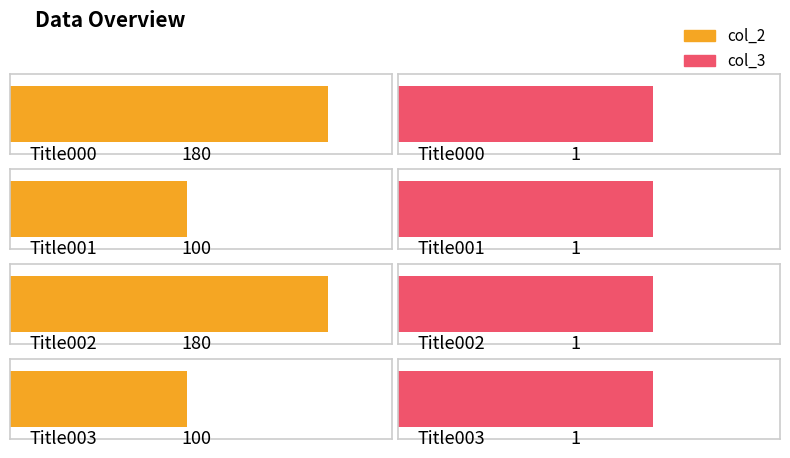

What is the difference between the second highest and second lowest values in the col_2 series?

80